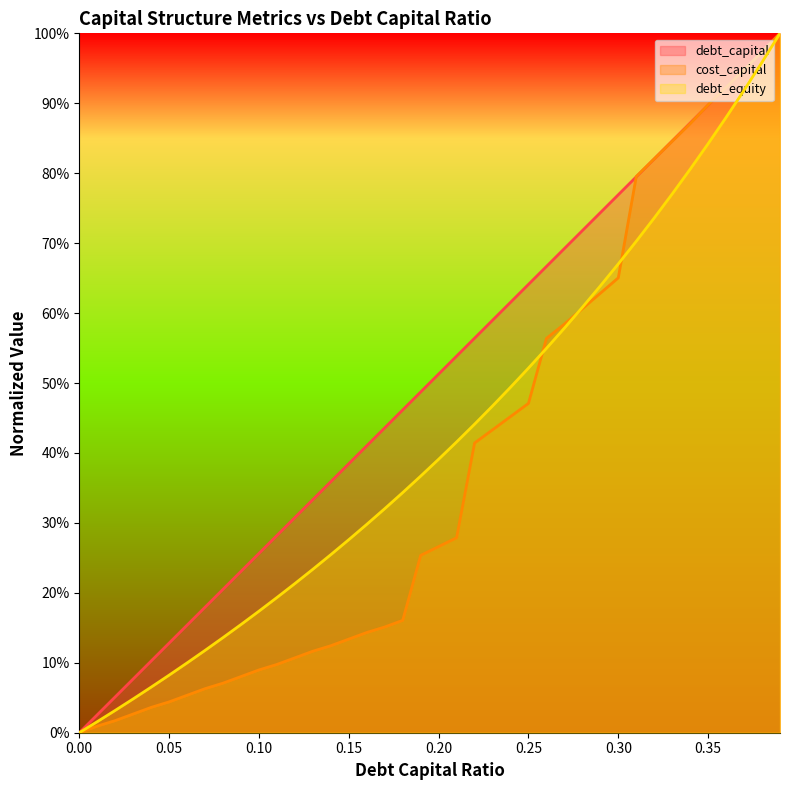

Reading right to left, list all the values displayed in this chart.

debt_capital: 0.39=1.0	0.38=1.0	0.37=0.9	0.36=0.9	0.35=0.9	0.34=0.9	0.33=0.8	0.32=0.8	0.31=0.8	0.3=0.8	0.29=0.7	0.28=0.7	0.27=0.7	0.26=0.7	0.25=0.6	0.24=0.6	0.23=0.6	0.22=0.6	0.21=0.5	0.2=0.5	0.19=0.5	0.18=0.5	0.17=0.4	0.16=0.4	0.15=0.4	0.14=0.4	0.13=0.3	0.12=0.3	0.11=0.3	0.1=0.3	0.09=0.2	0.08=0.2	0.07=0.2	0.06=0.2	0.05=0.1	0.04=0.1	0.03=0.1	0.02=0.1	0.01=0.0	0.0=0.0
cost_capital: 0.39=1.0	0.38=1.0	0.37=0.9	0.36=0.9	0.35=0.9	0.34=0.9	0.33=0.8	0.32=0.8	0.31=0.8	0.3=0.7	0.29=0.6	0.28=0.6	0.27=0.6	0.26=0.6	0.25=0.5	0.24=0.5	0.23=0.4	0.22=0.4	0.21=0.3	0.2=0.3	0.19=0.3	0.18=0.2	0.17=0.2	0.16=0.1	0.15=0.1	0.14=0.1	0.13=0.1	0.12=0.1	0.11=0.1	0.1=0.1	0.09=0.1	0.08=0.1	0.07=0.1	0.06=0.1	0.05=0.0	0.04=0.0	0.03=0.0	0.02=0.0	0.01=0.0	0.0=0.0
debt_equity: 0.39=1.0	0.38=1.0	0.37=0.9	0.36=0.9	0.35=0.8	0.34=0.8	0.33=0.8	0.32=0.7	0.31=0.7	0.3=0.7	0.29=0.6	0.28=0.6	0.27=0.6	0.26=0.5	0.25=0.5	0.24=0.5	0.23=0.5	0.22=0.4	0.21=0.4	0.2=0.4	0.19=0.4	0.18=0.3	0.17=0.3	0.16=0.3	0.15=0.3	0.14=0.3	0.13=0.2	0.12=0.2	0.11=0.2	0.1=0.2	0.09=0.2	0.08=0.1	0.07=0.1	0.06=0.1	0.05=0.1	0.04=0.1	0.03=0.0	0.02=0.0	0.01=0.0	0.0=0.0